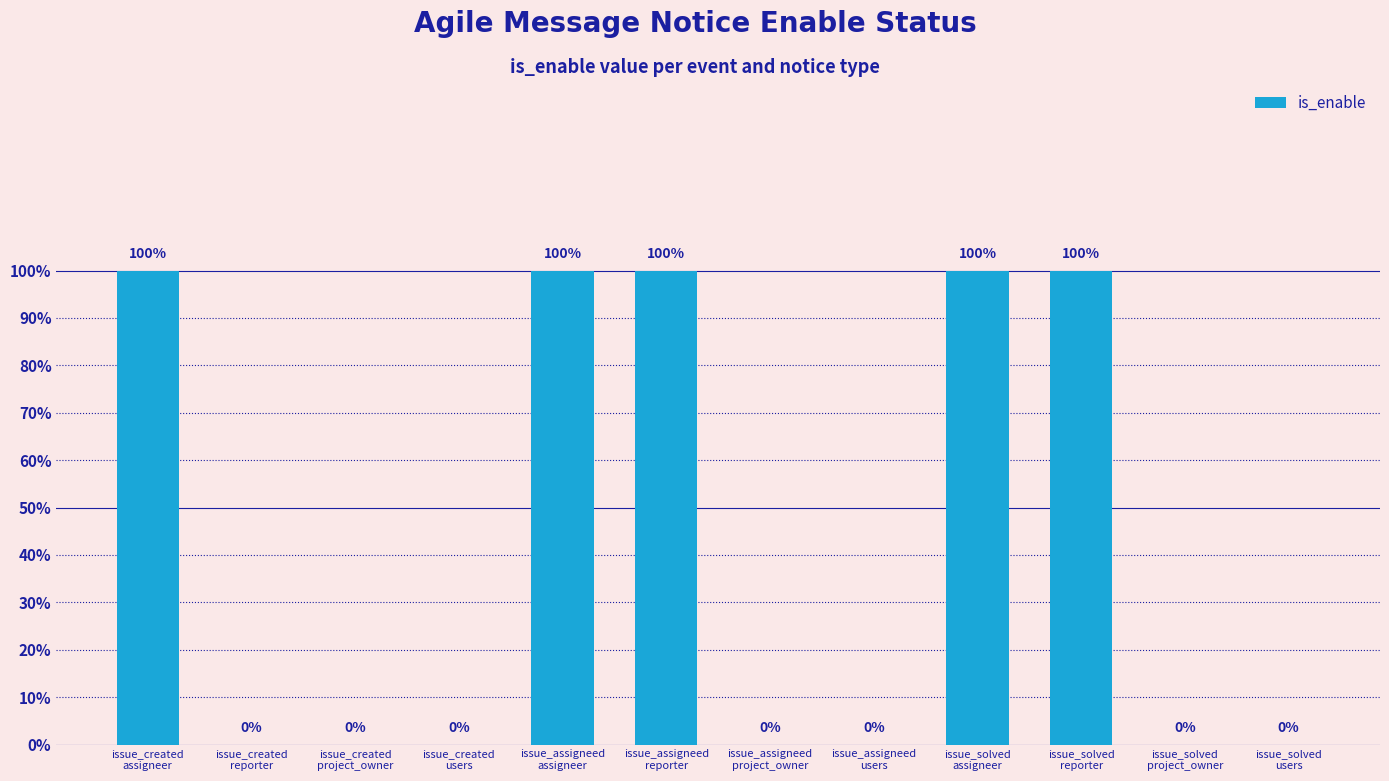

Are the bars horizontal?

No